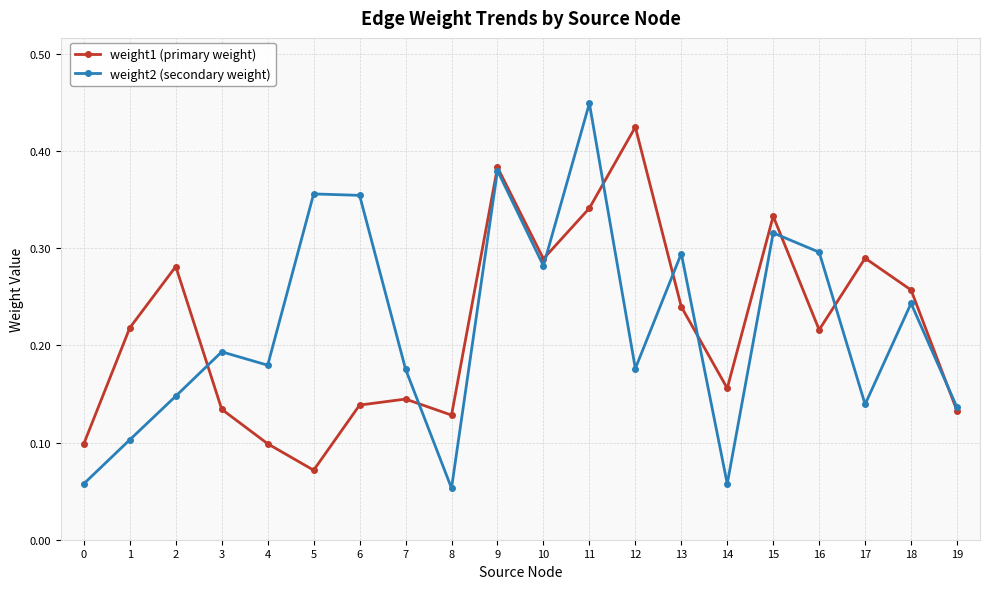

True or false: weight2 (secondary weight) has a value of 0.3 at 4.

False